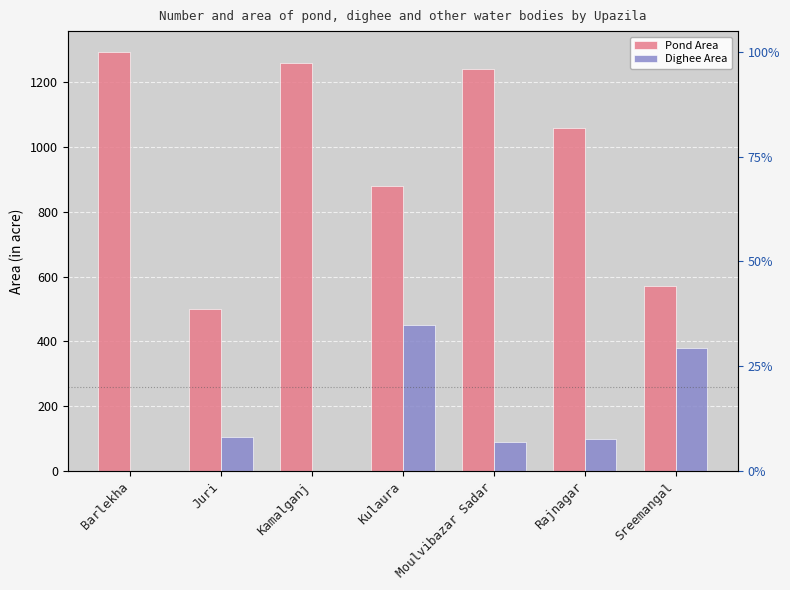

List the series in order of their peak value, highest first.

Pond Area, Dighee Area